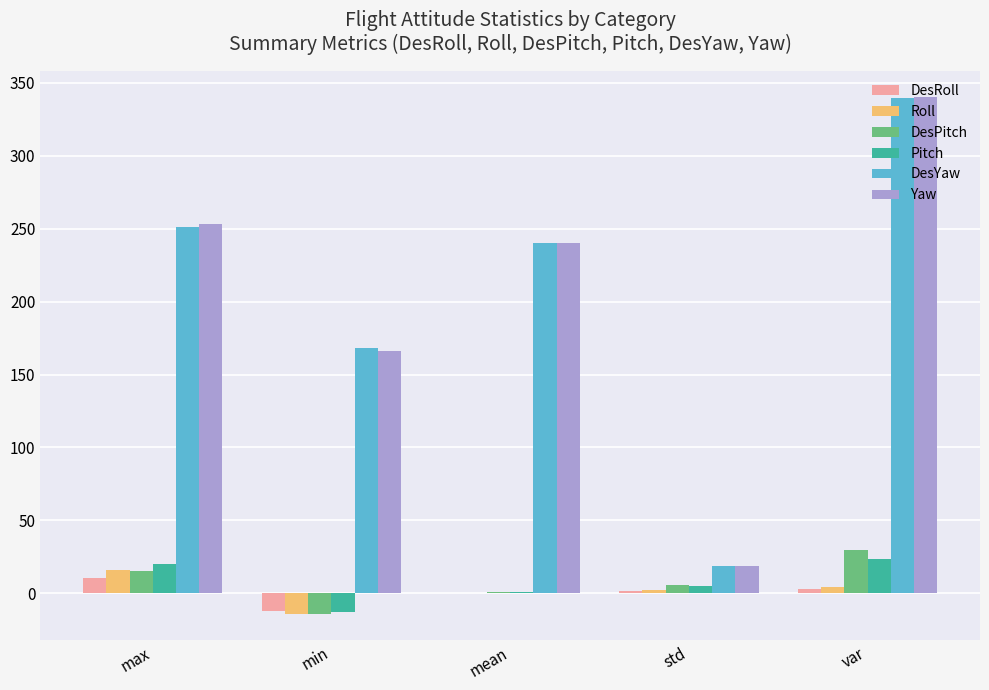

At which label does DesPitch reach its peak?

var